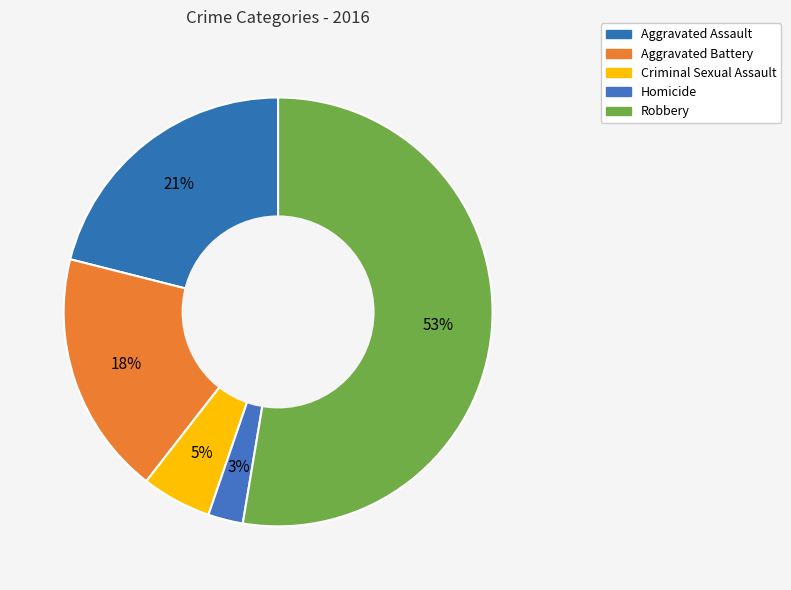

What percentage is the Robbery slice, to the nearest percent?

53%